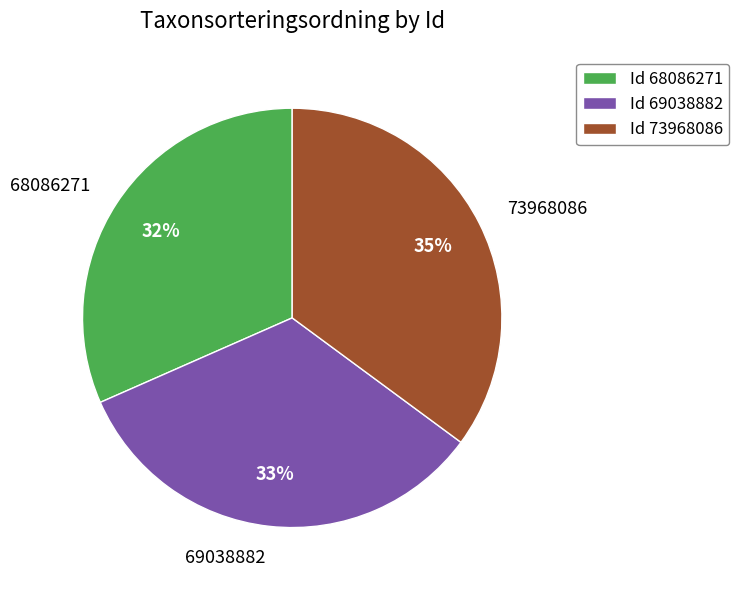

Is there any slice that represents more than half of the pie?

No